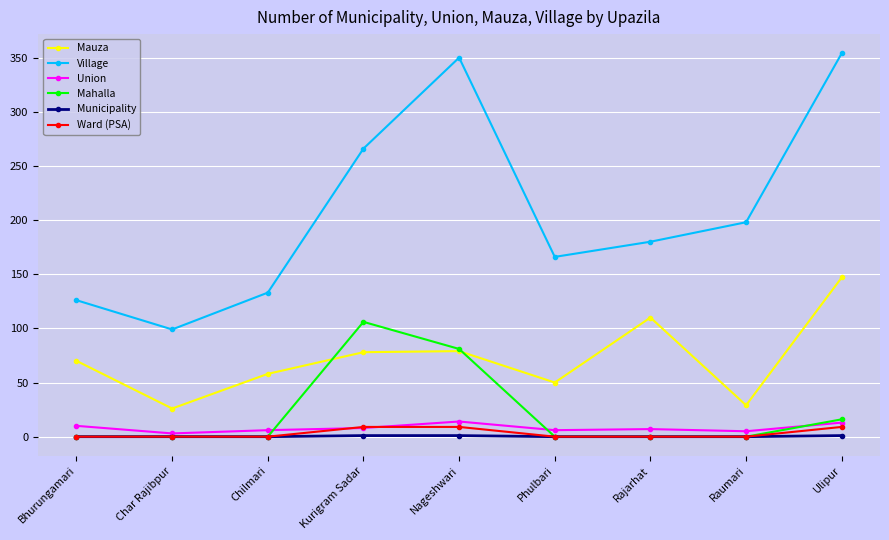

Is the value of Union at Nageshwari greater than the value of Municipality at Kurigram Sadar?

Yes